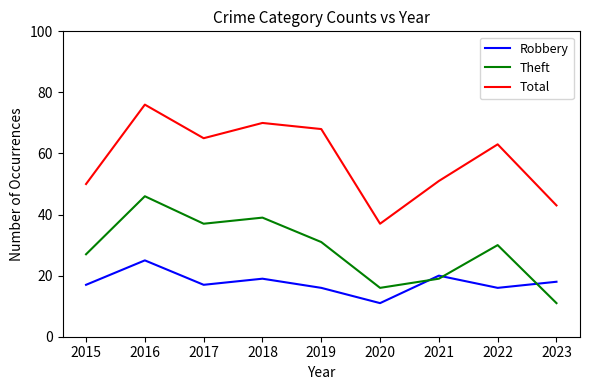

What is the difference between the Robbery values at 2018 and 2021?

1